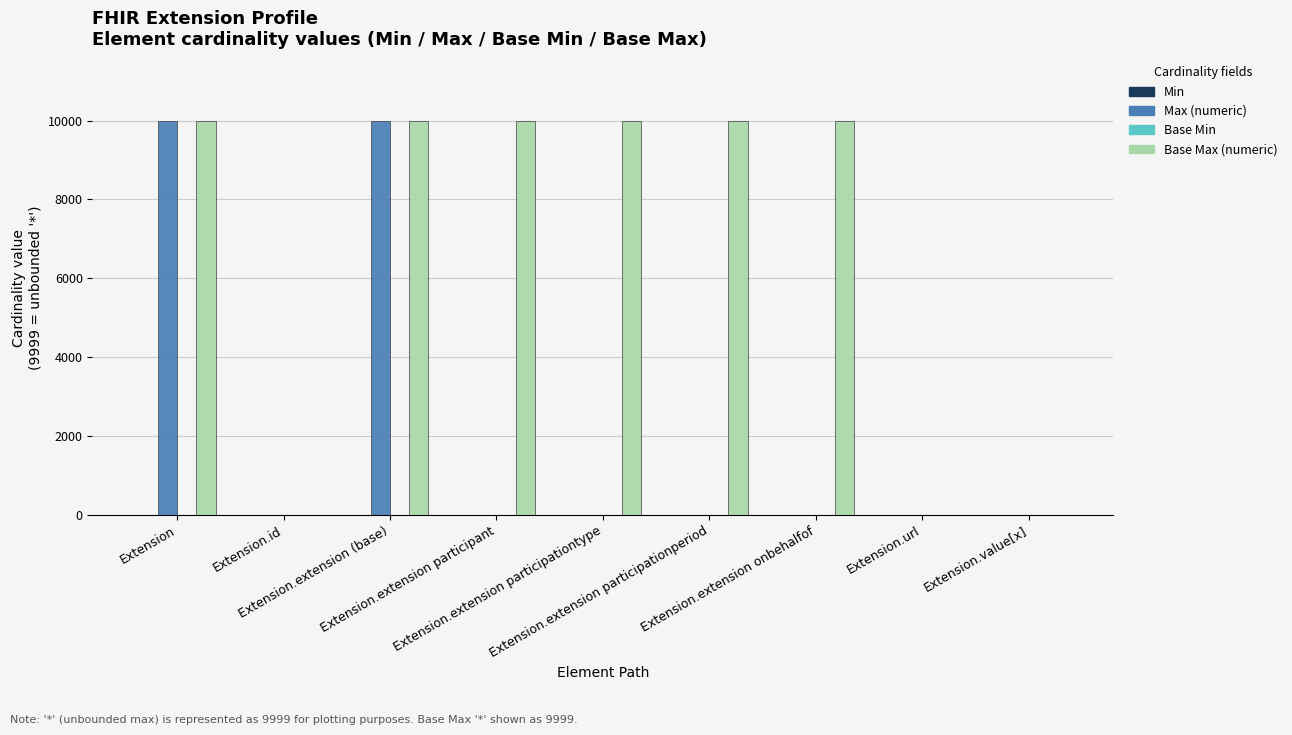

Which series has the largest total across all categories?

Base Max (numeric)